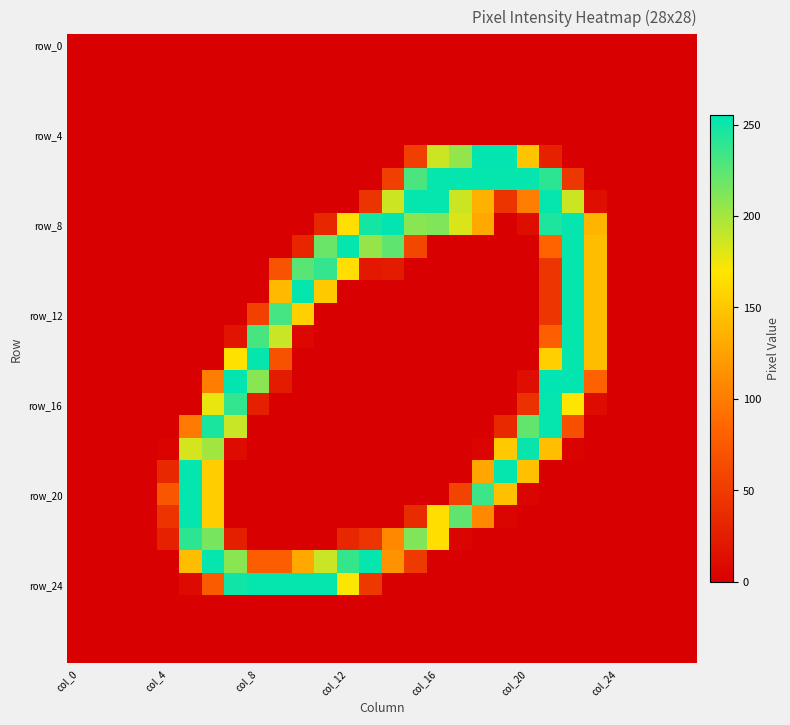

How many categories are shown in the chart?

28